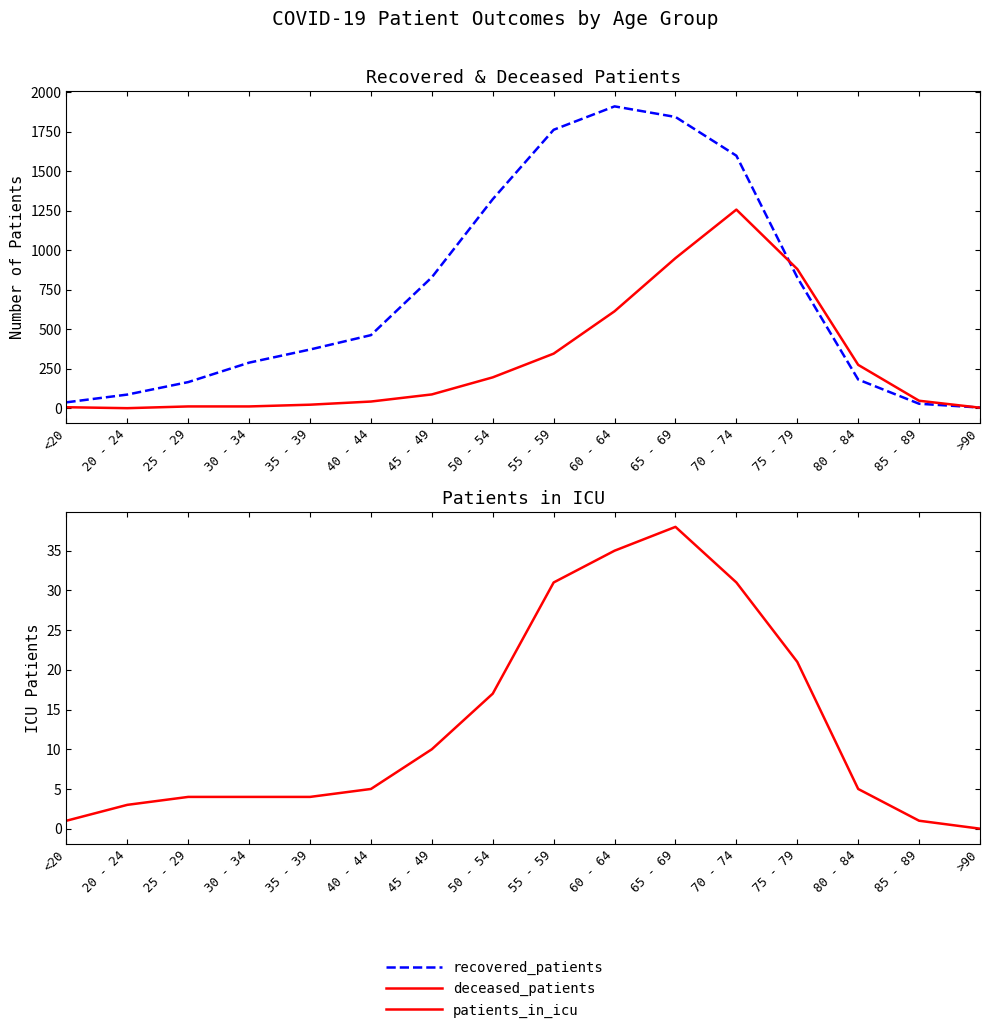

The value of recovered_patients at 80 - 84 is 181. True or false?

True